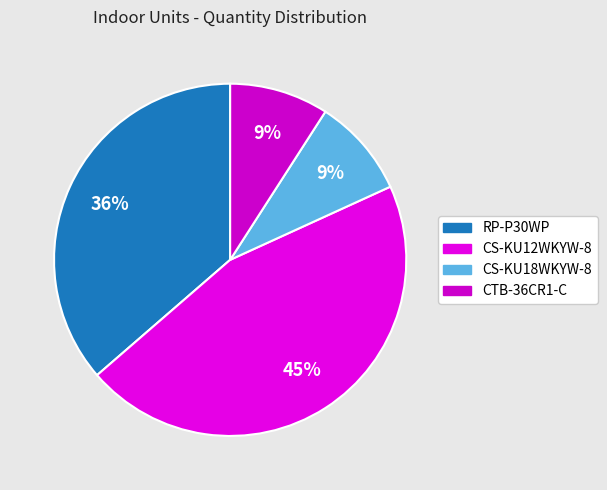

To the nearest percent, what is the difference between the largest and smallest slice percentages?

36%